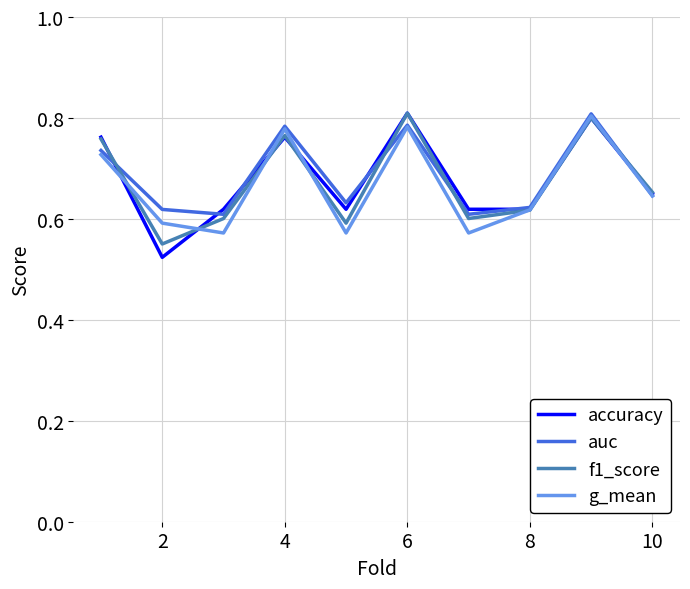

Which series has the largest range (max minus min)?

accuracy